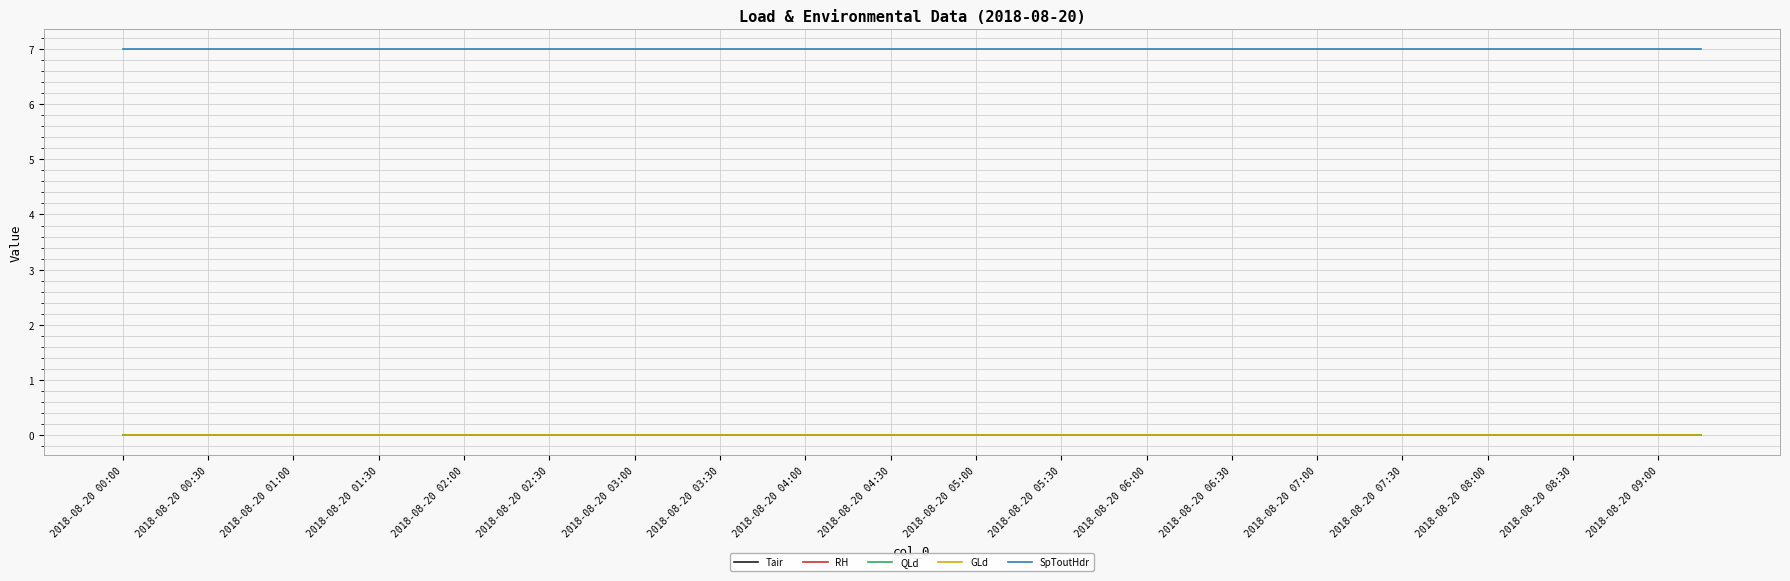

Does the chart have visible grid lines?

Yes